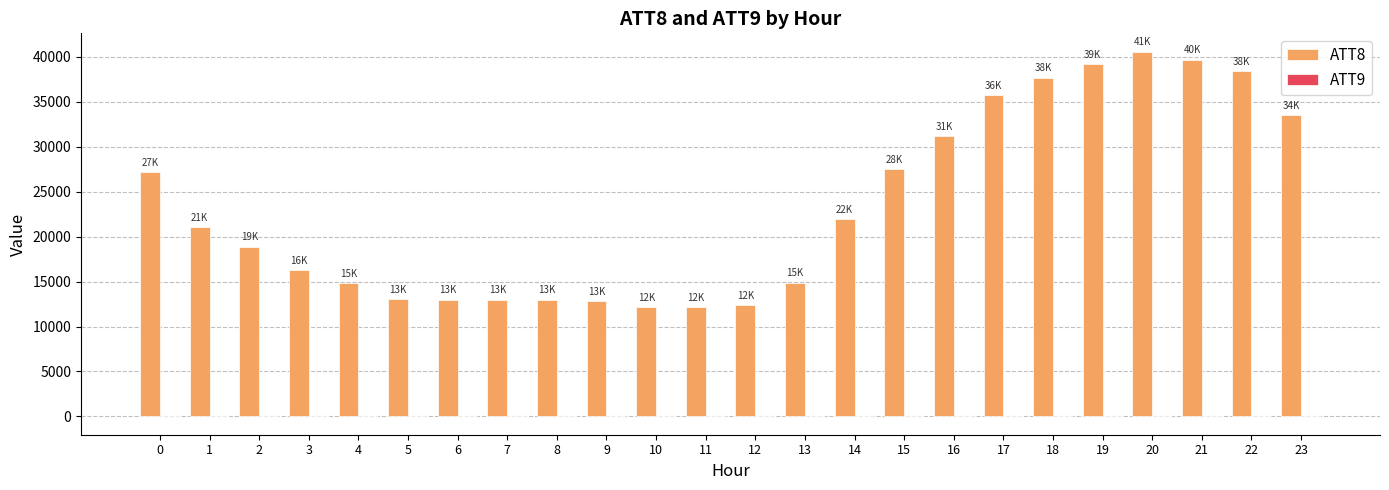

The value of ATT8 at 13 is 14900. True or false?

True